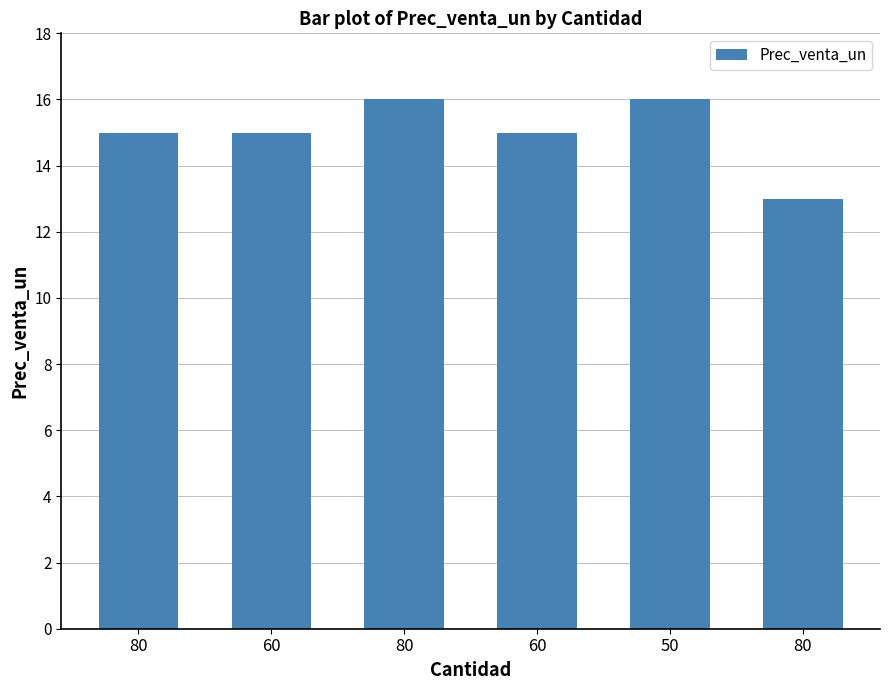

Count the number of data series in this chart.

1